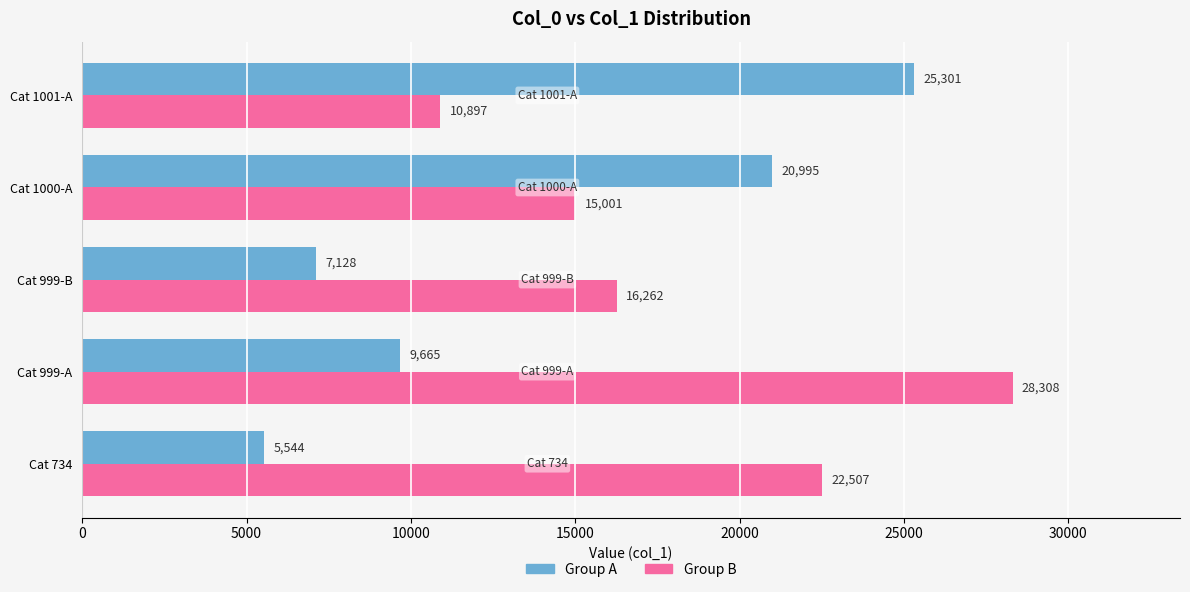

How many distinct data groups are displayed?

2